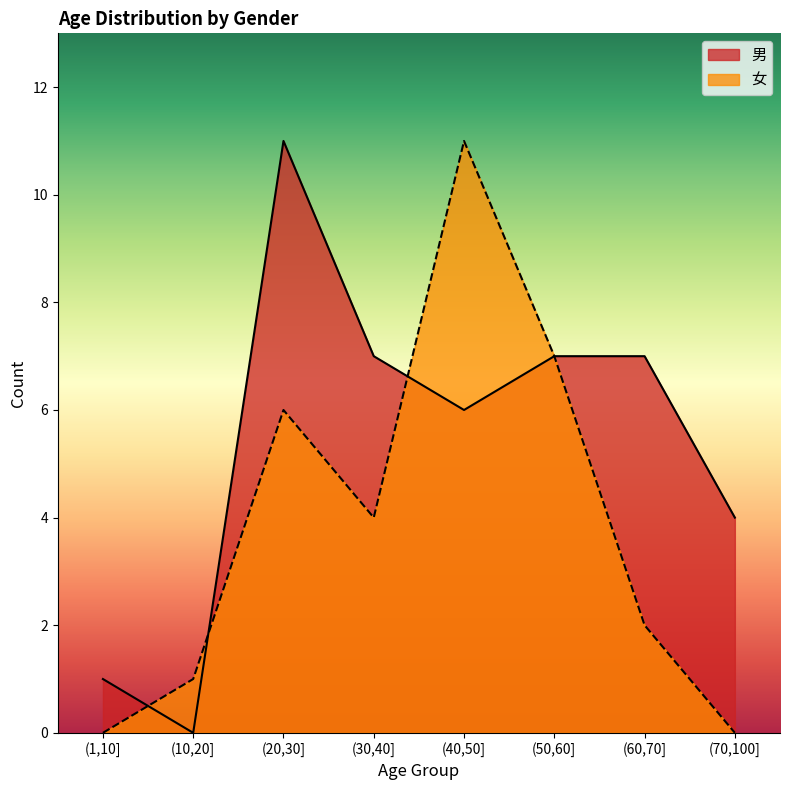

List the series in order of their peak value, highest first.

男, 女